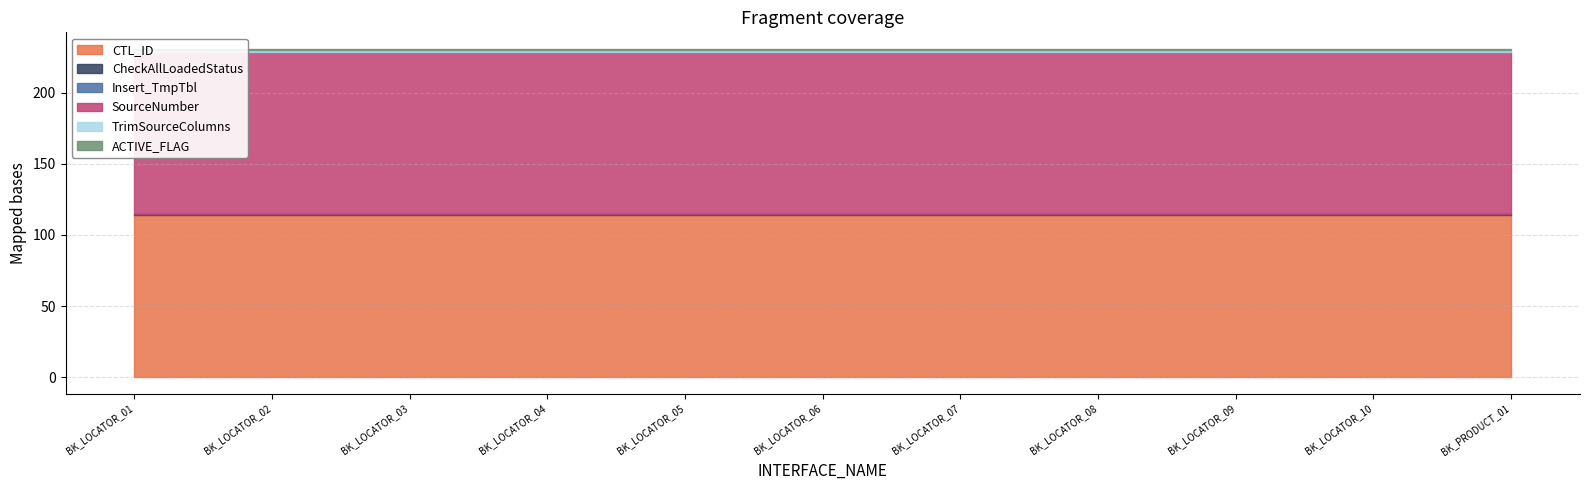

True or false: ACTIVE_FLAG and CTL_ID cross at least once.

False